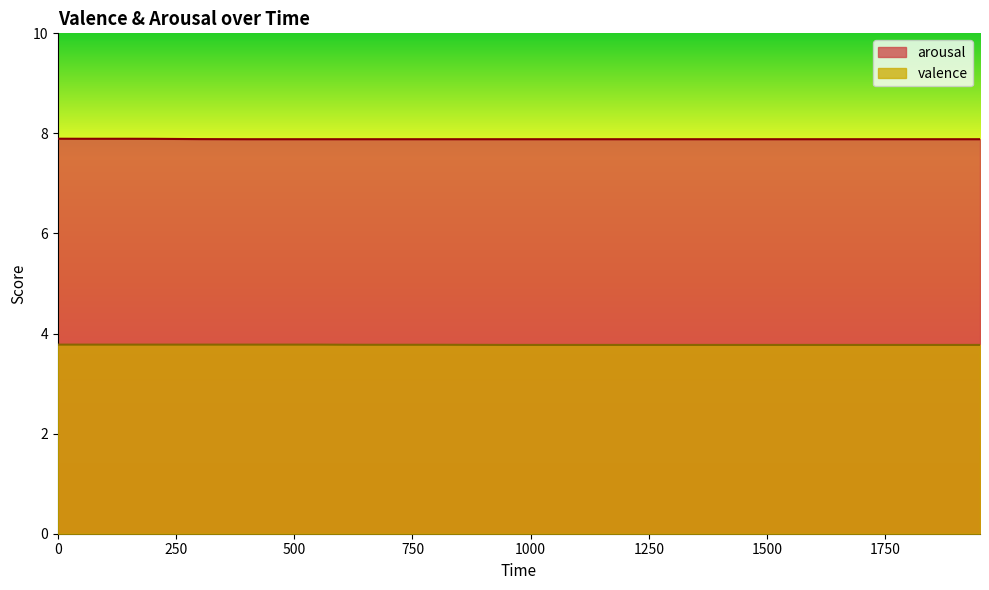

True or false: valence and arousal cross at least once.

False